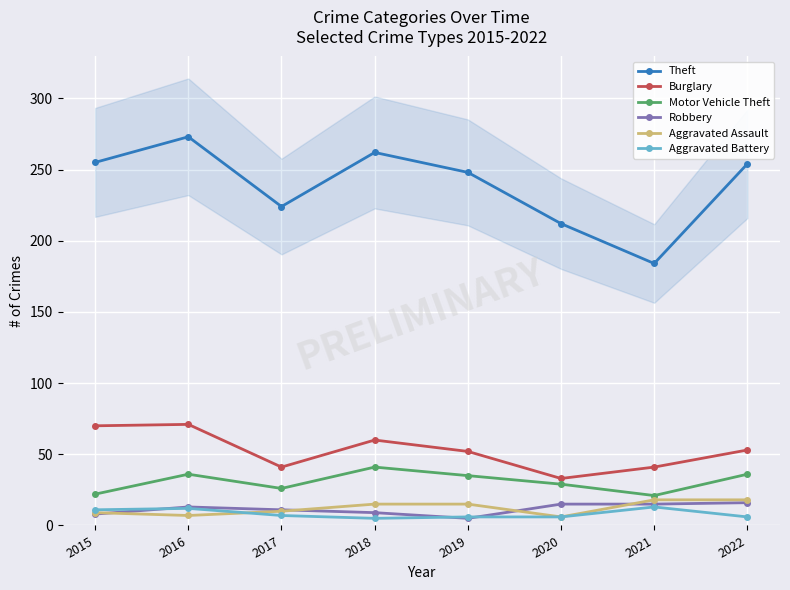

What is the difference between the Motor Vehicle Theft values at 2022 and 2020?

7